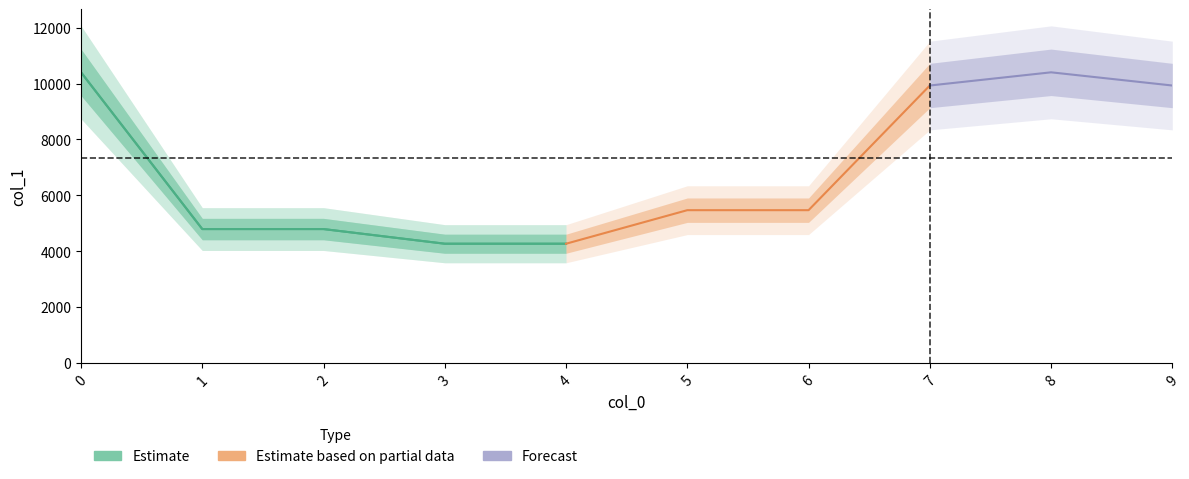

True or false: there are more than 1 points higher than both neighbors.

False